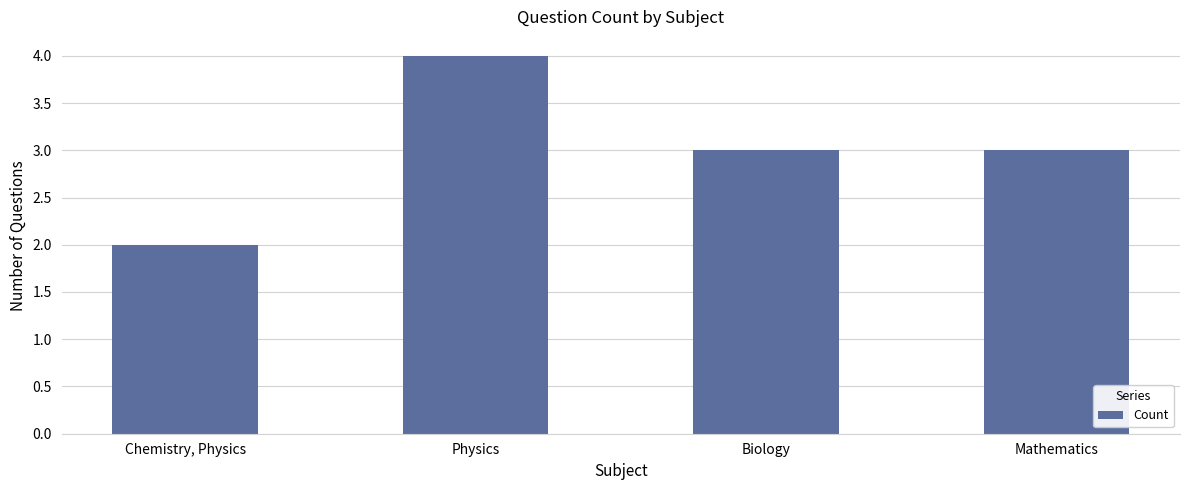

What is the average value?

3